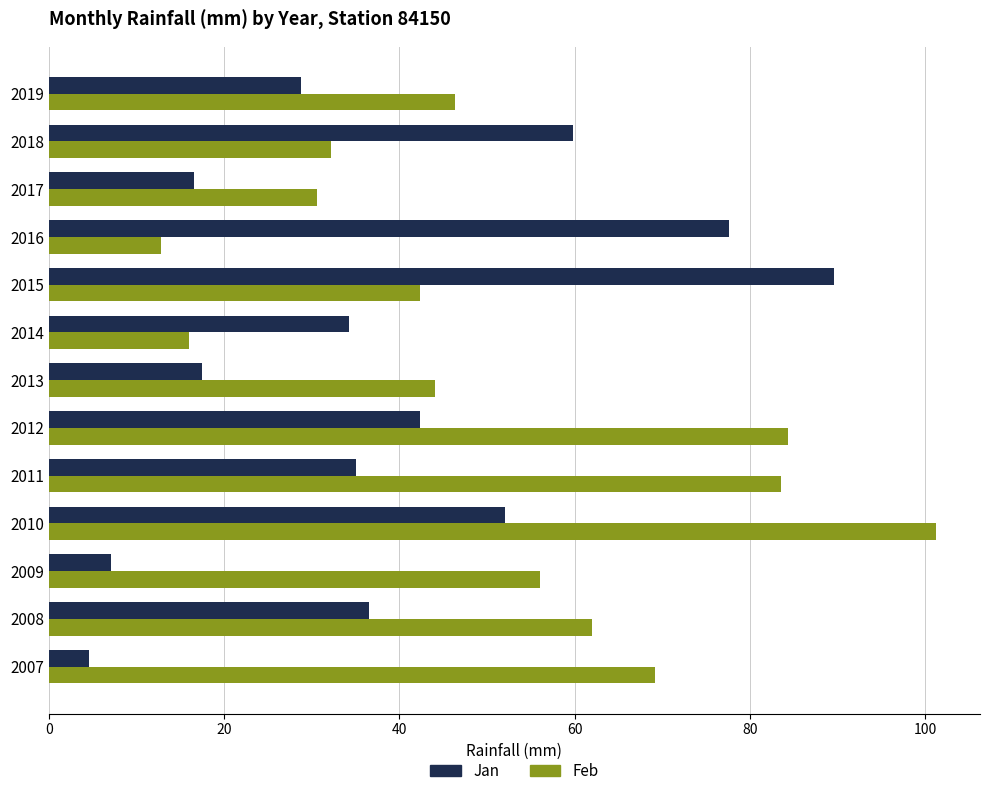

What is the difference between the second highest and minimum values in the Jan series?

73.0